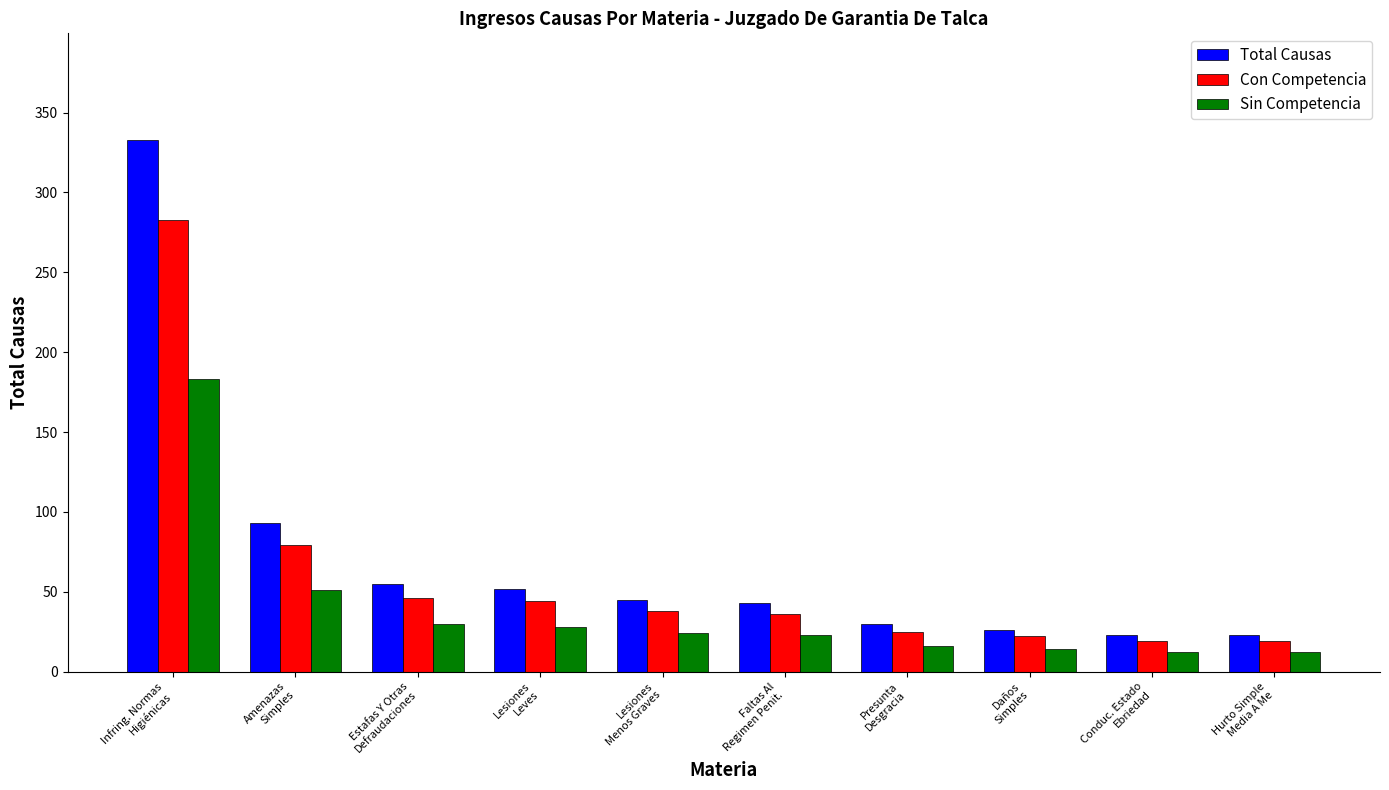

What value does the Con Competencia series have at Hurto Simple
Media A Me, to the nearest 5?

20